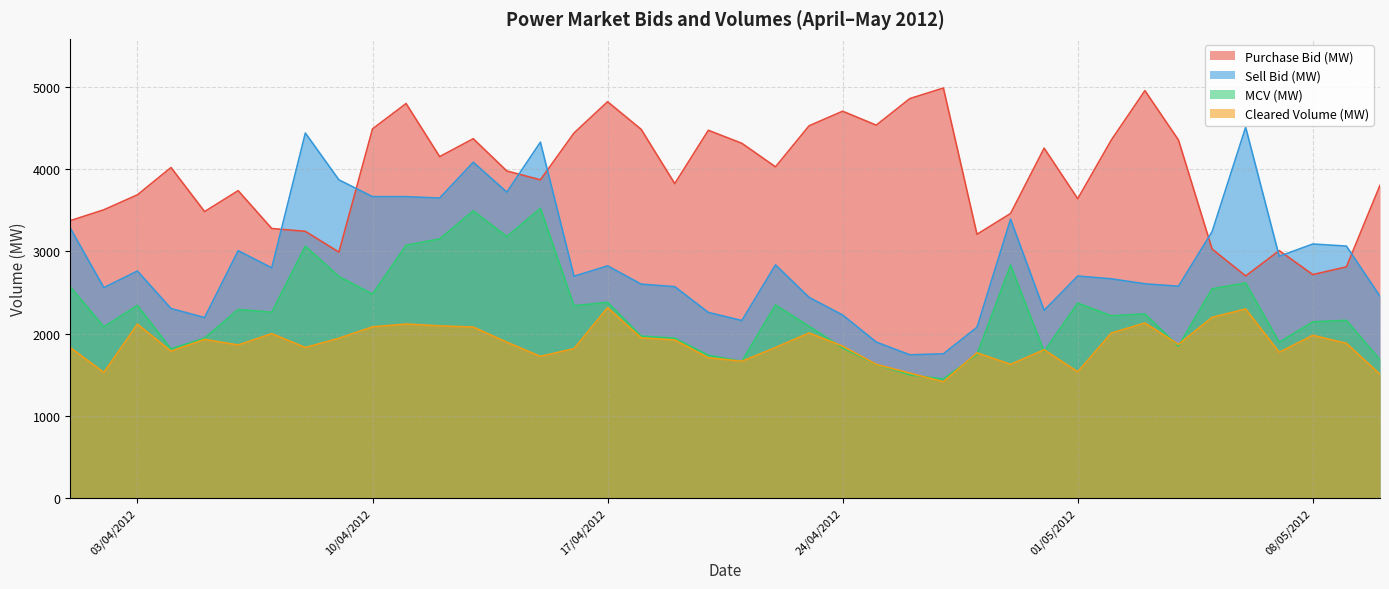

True or false: MCV (MW) and Purchase Bid (MW) intersect in this chart.

False